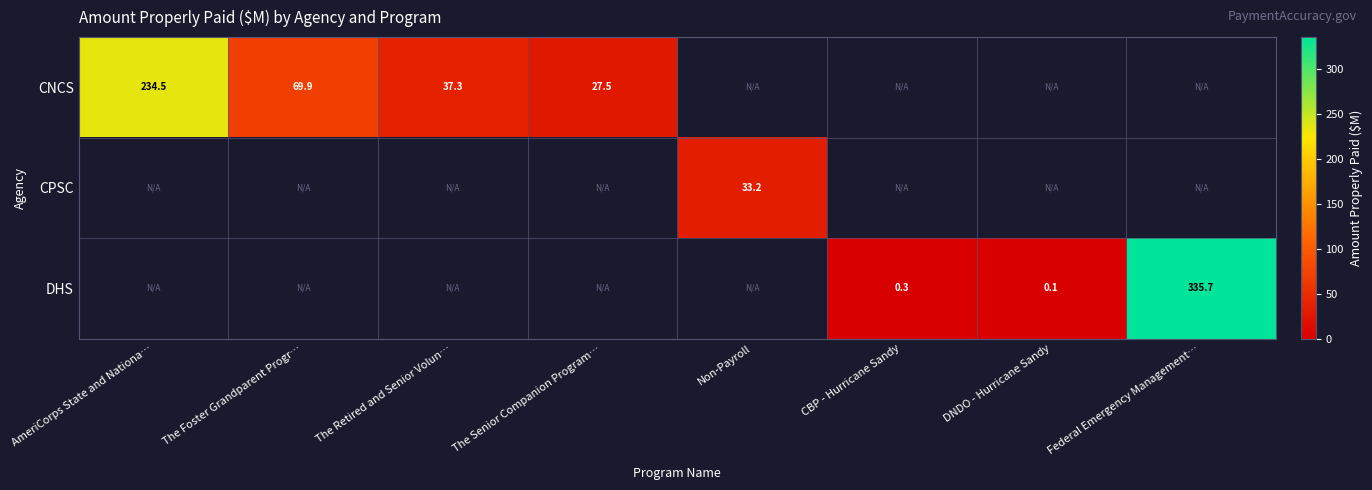

What is the greatest value displayed?

335.7